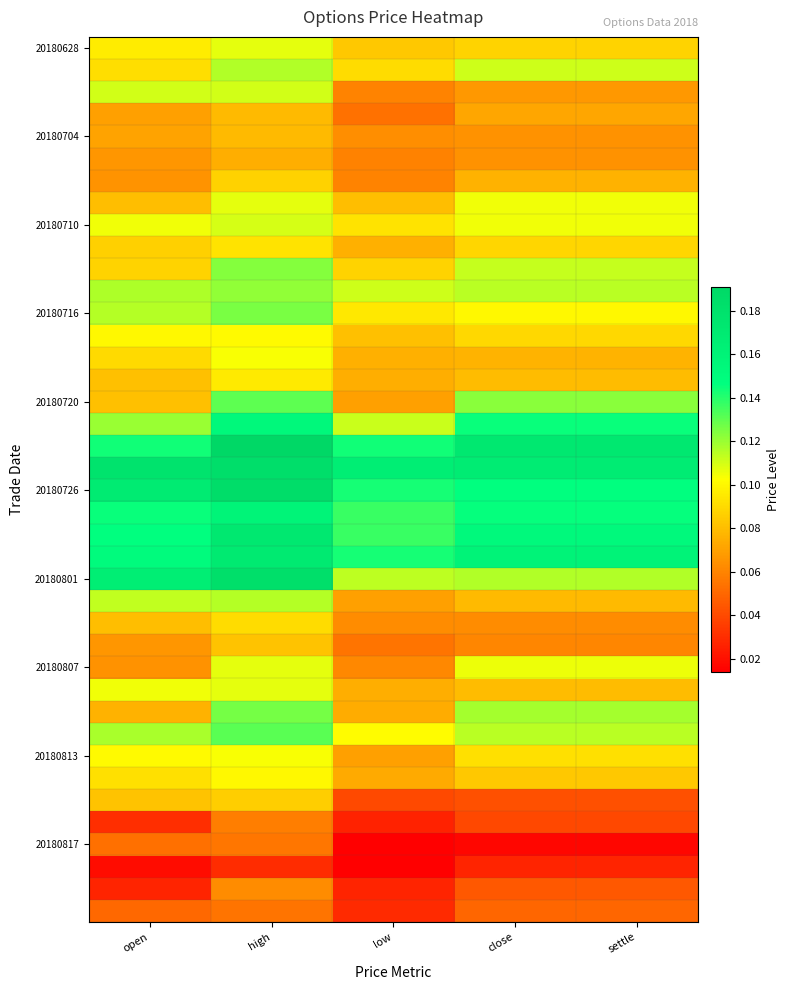

At how many categories does at least one series exceed 0?

5